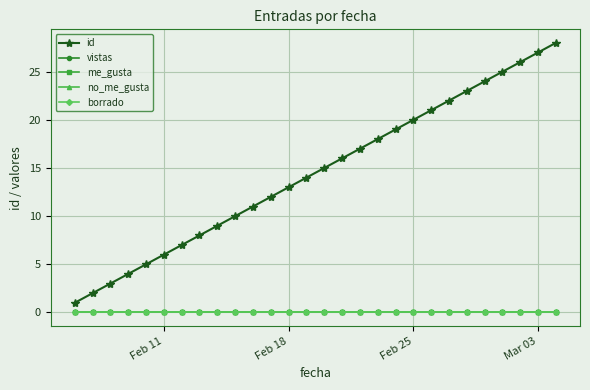

True or false: borrado and vistas intersect in this chart.

False